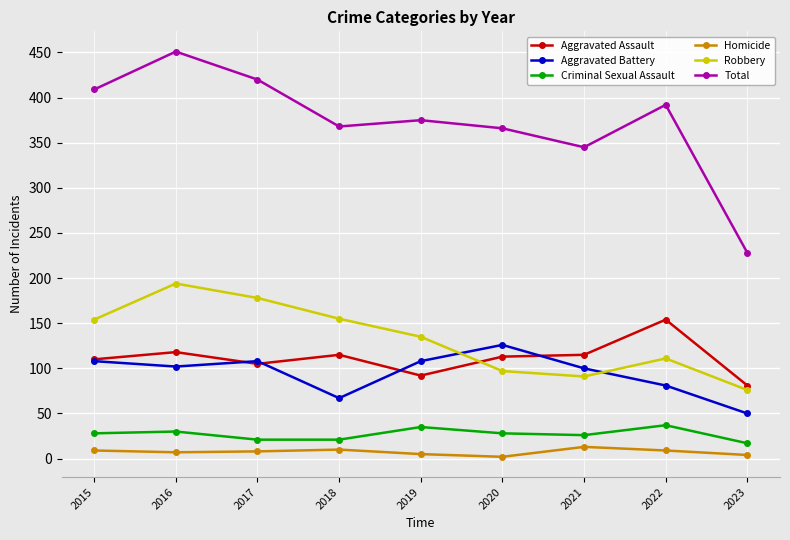

How many interior local peaks does the Robbery series have?

2